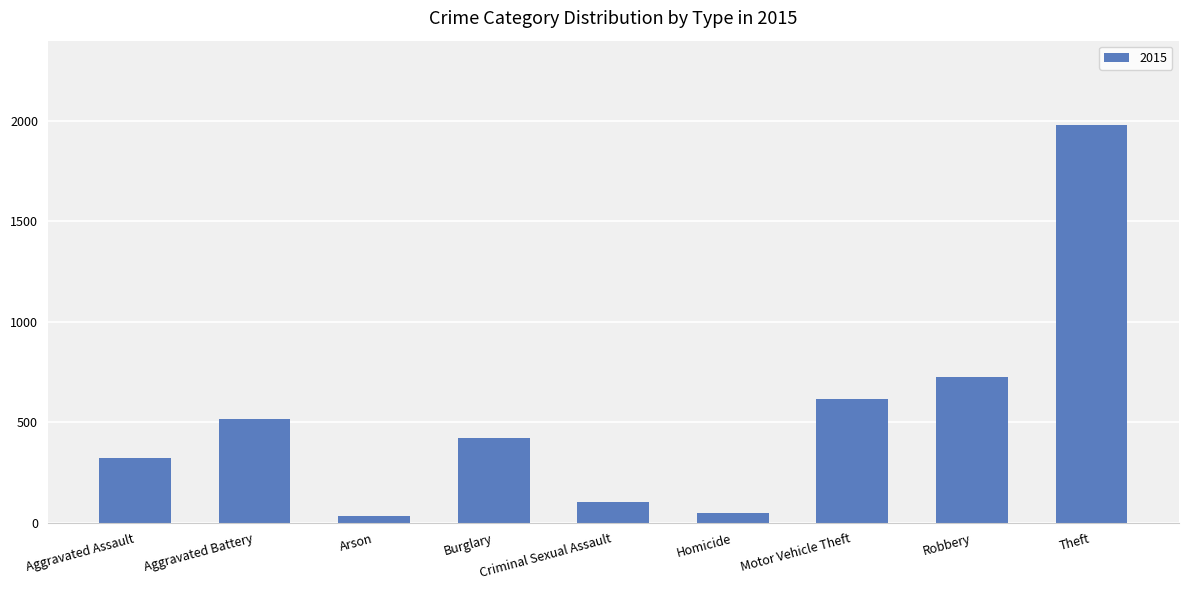

What is the value of the 8th bar from the left?

726